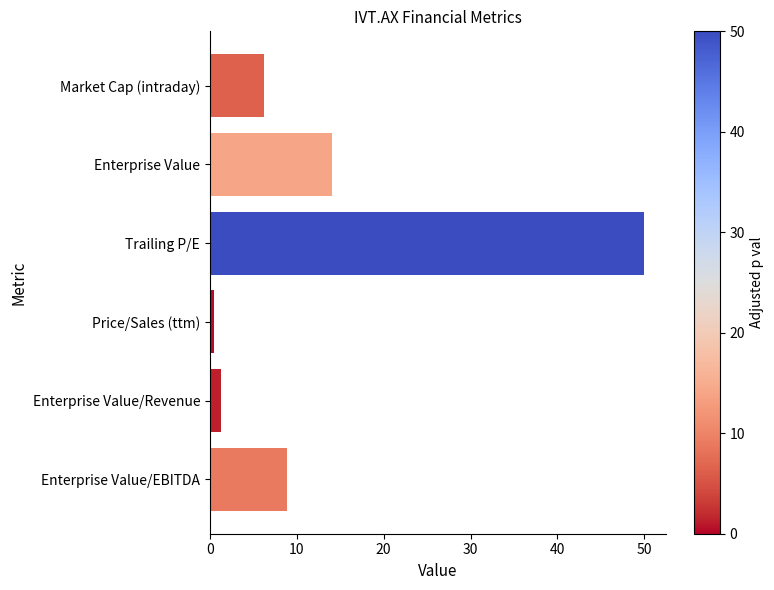

What is the maximum value shown in the chart?

50.0